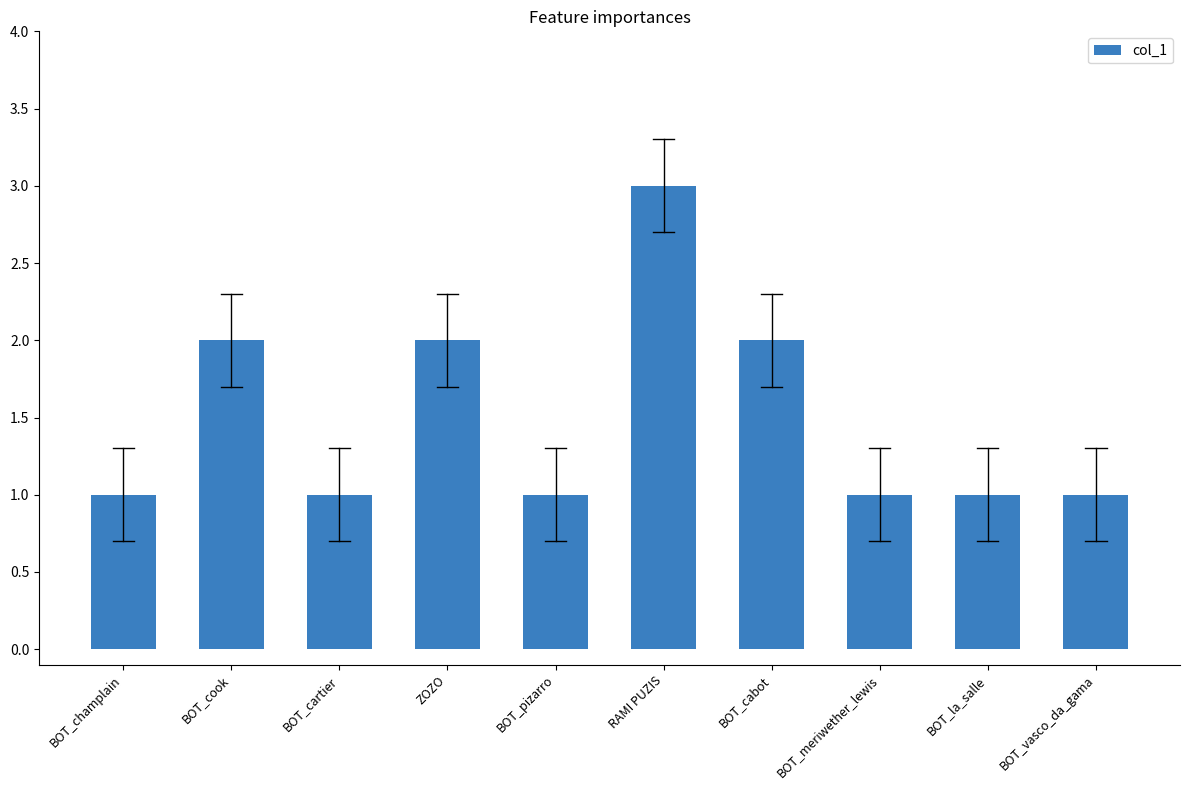

The chart shows a value of 1 at BOT_la_salle. True or false?

True